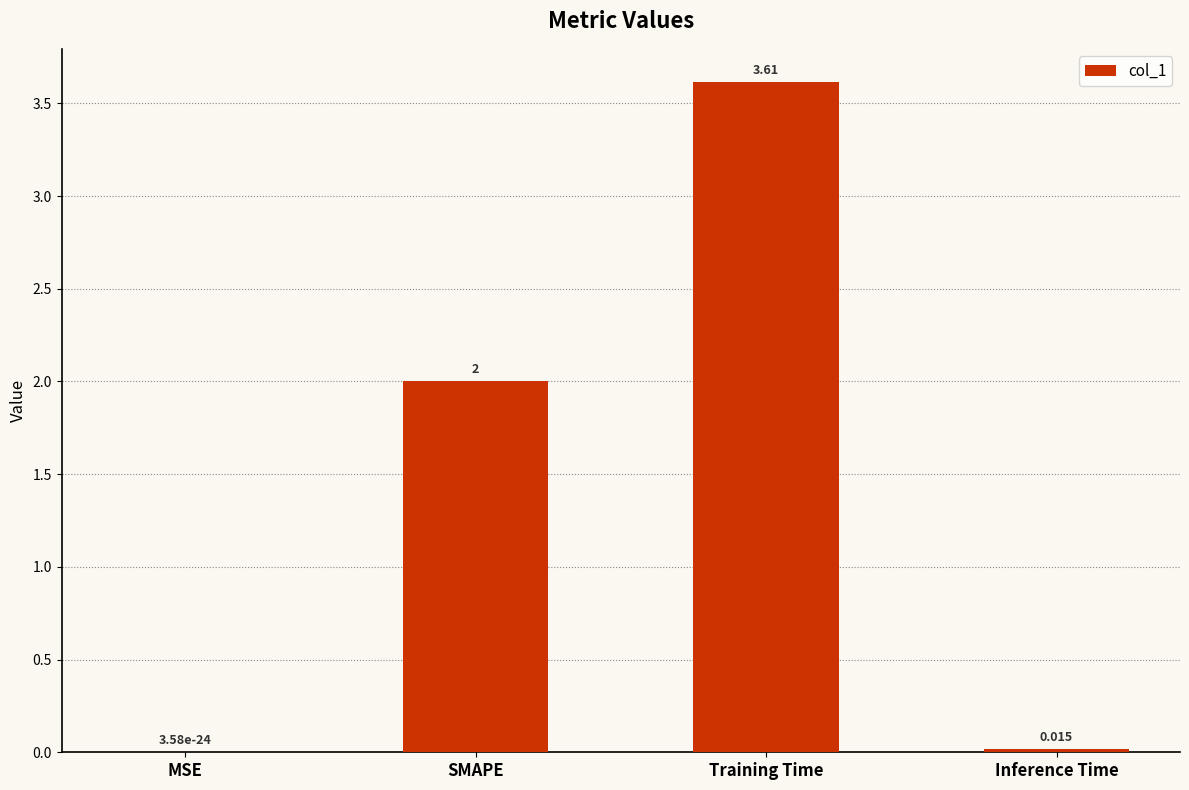

The chart shows a value of 0.0 at MSE. True or false?

True